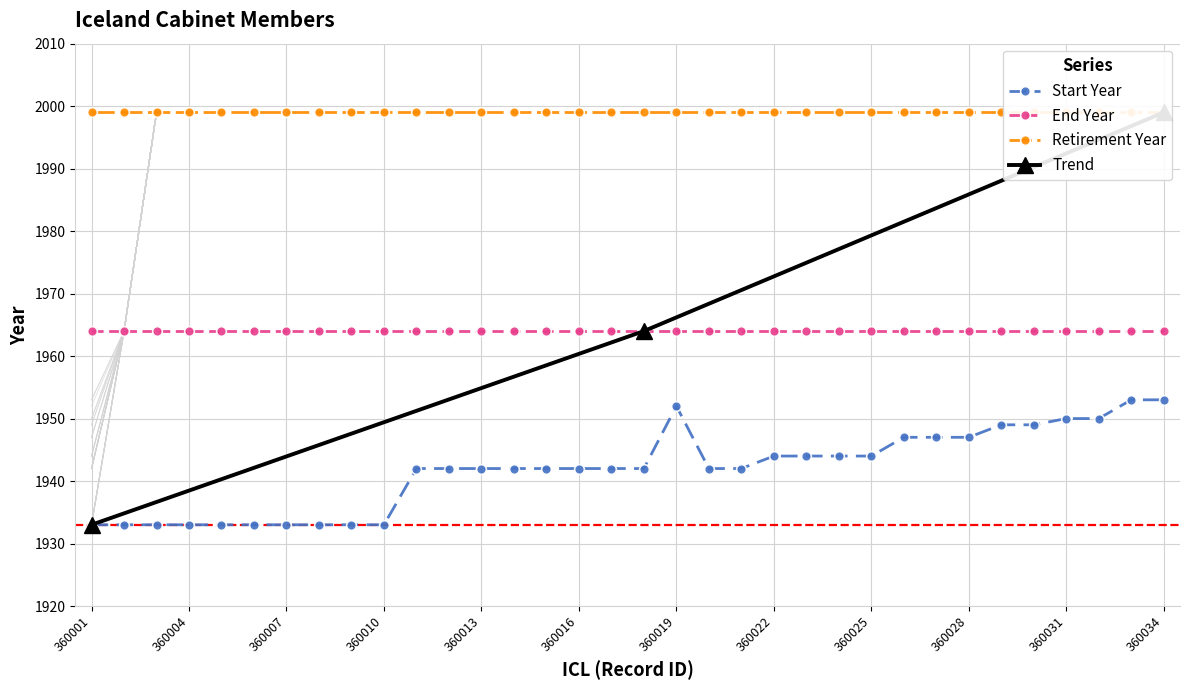

What is the difference between the highest and lowest values at 360026?

52